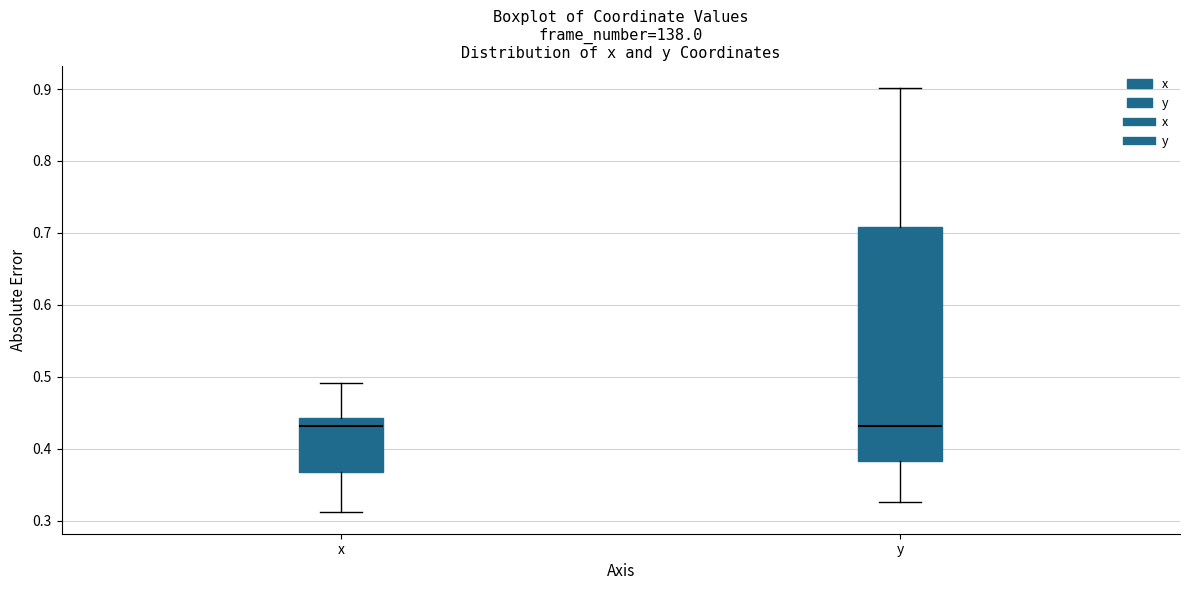

Reading left to right, read every box against the y-axis: the position of its median line, the range the box covers, and the ends of its whiskers. The values are not printed on the chart, so give them approximately, as read against the axis.

x: median 0.43, box 0.37 to 0.44, whiskers 0.31 to 0.49
y: median 0.43, box 0.38 to 0.71, whiskers 0.33 to 0.90